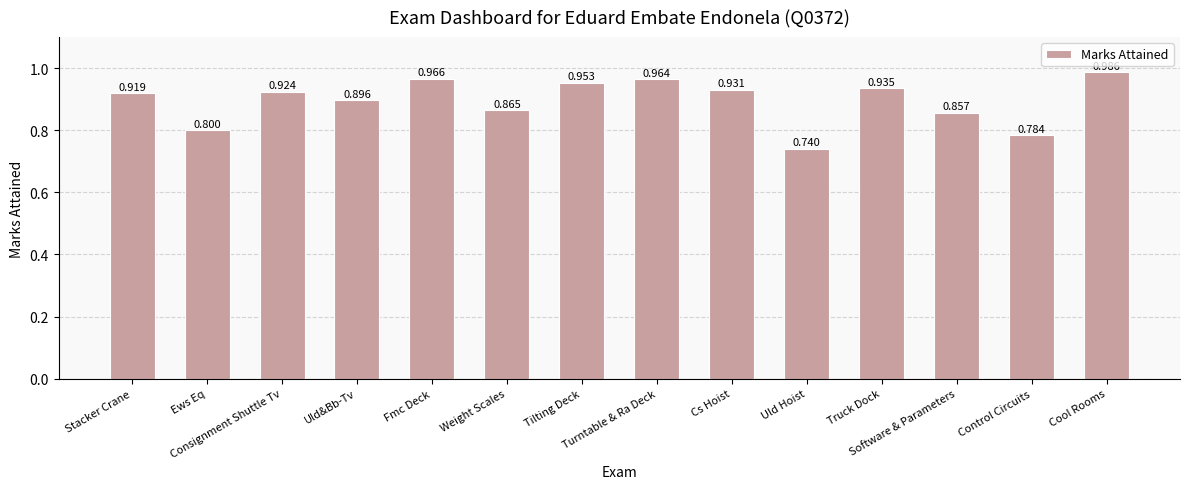

Between Ews Eq and Uld Hoist, which is larger?

Ews Eq